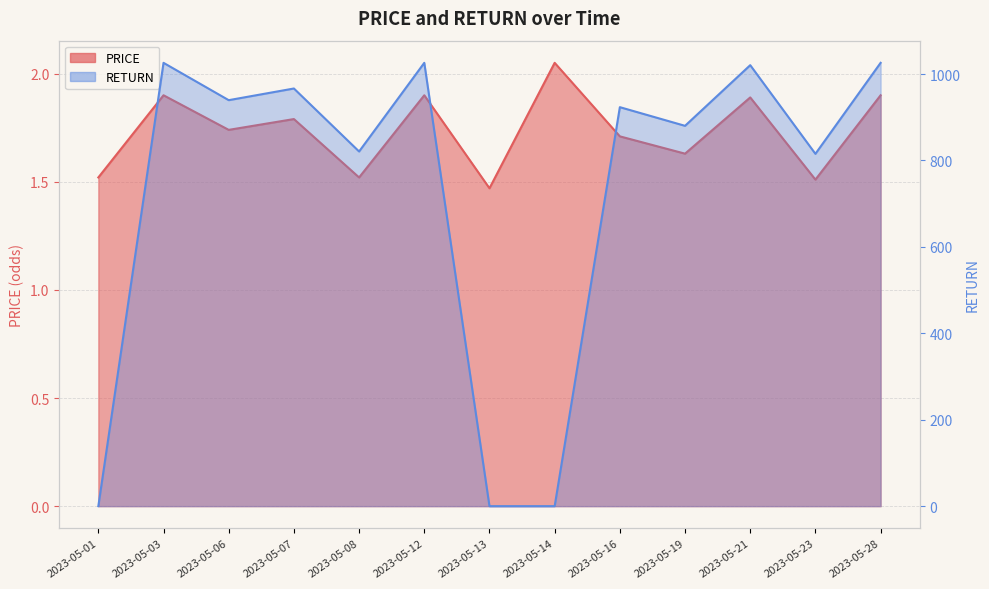

At which label is RETURN closest to 513?

2023-05-23